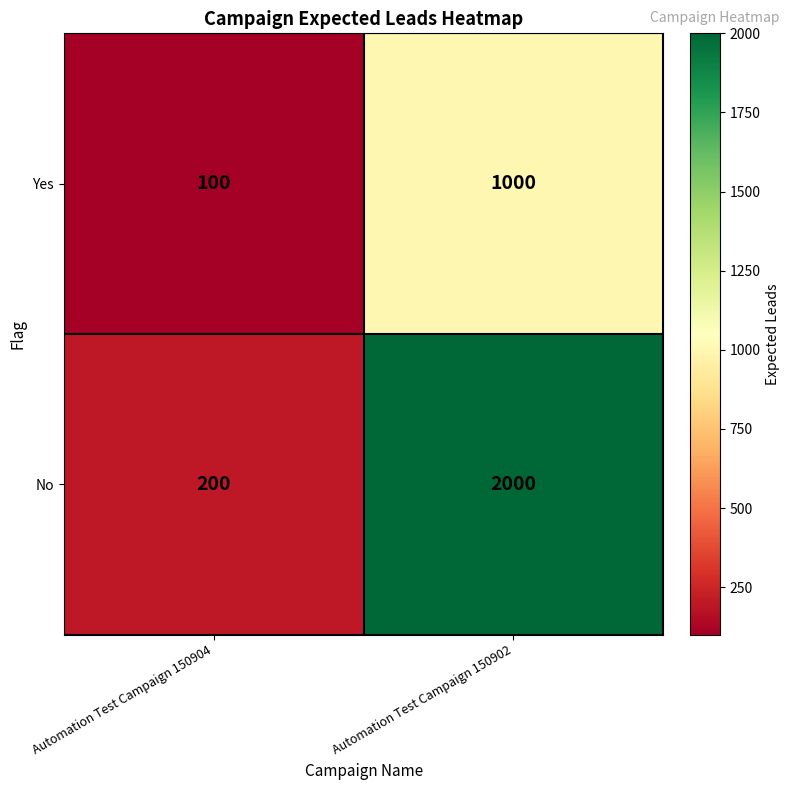

What is the smallest value displayed?

100